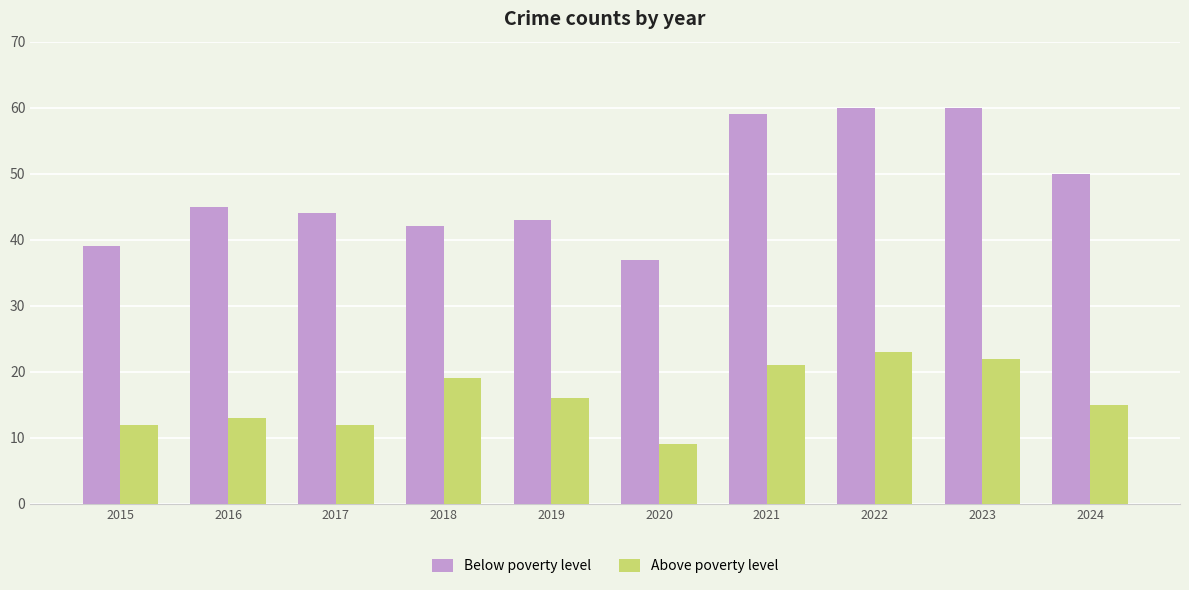

How many bars are there in each group?

2